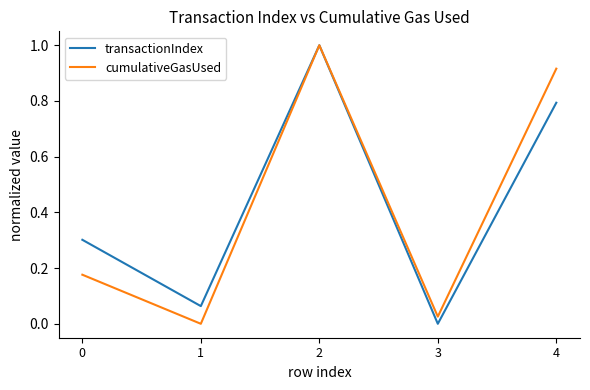

Is the value of cumulativeGasUsed at 2 greater than the value of transactionIndex at 0?

Yes